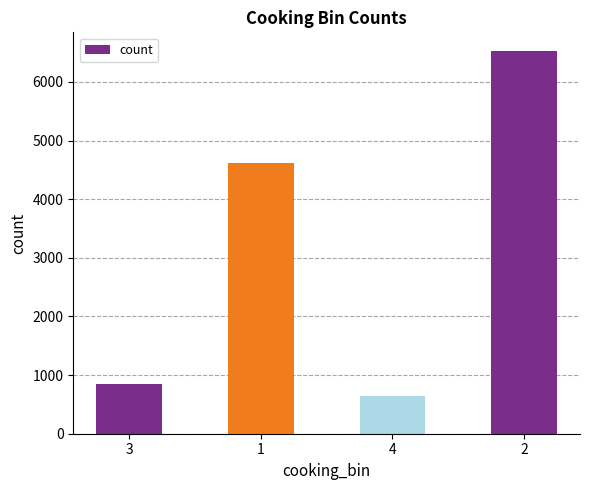

Reading right to left, what are all the values shown in this chart?

2=6521	4=649	1=4611	3=842